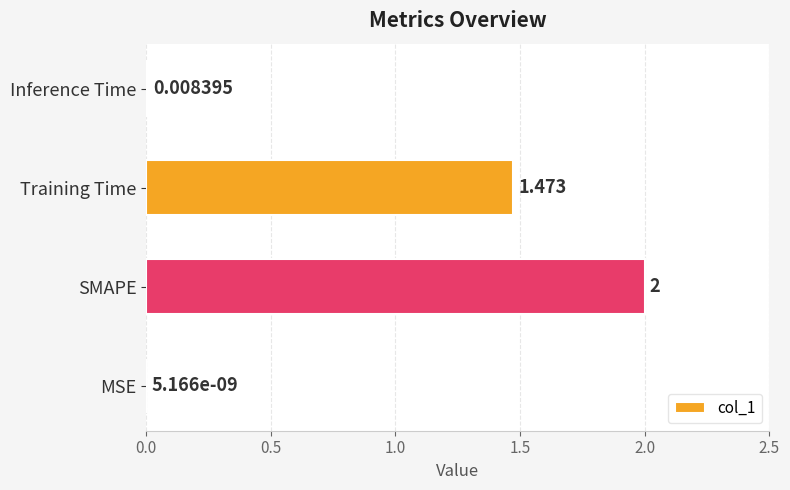

Between Training Time and MSE, which is larger?

Training Time